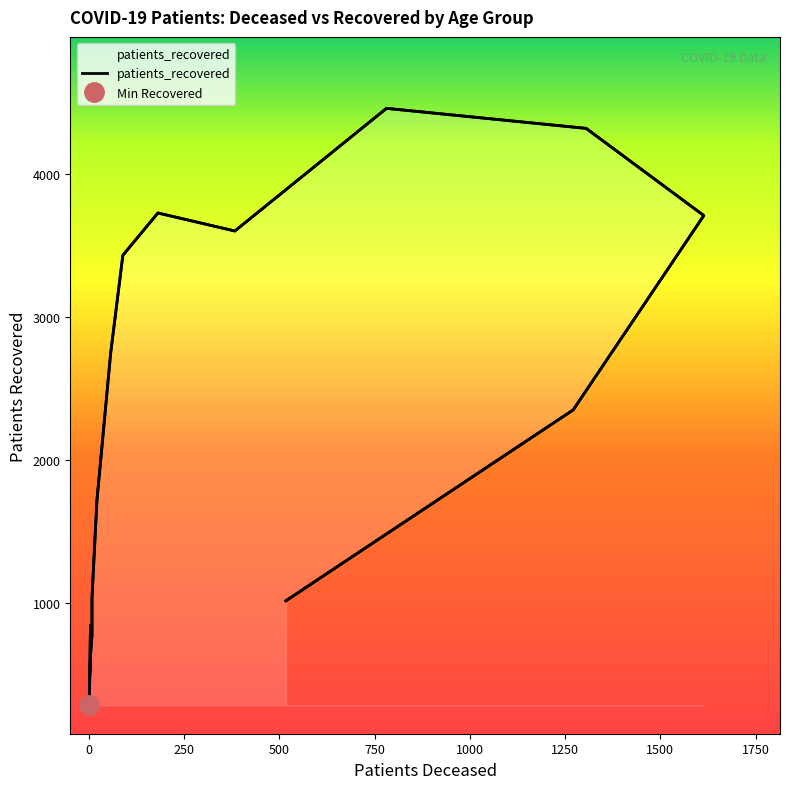

The chart shows a value of 2349 at 85 - 89. True or false?

True